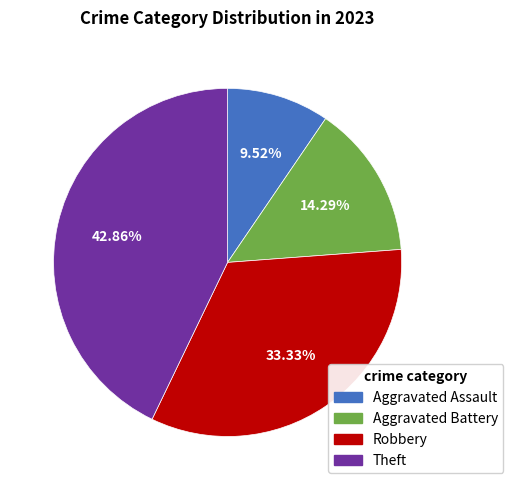

Approximately how many times larger is the value at Aggravated Battery compared to Aggravated Assault?

1.5